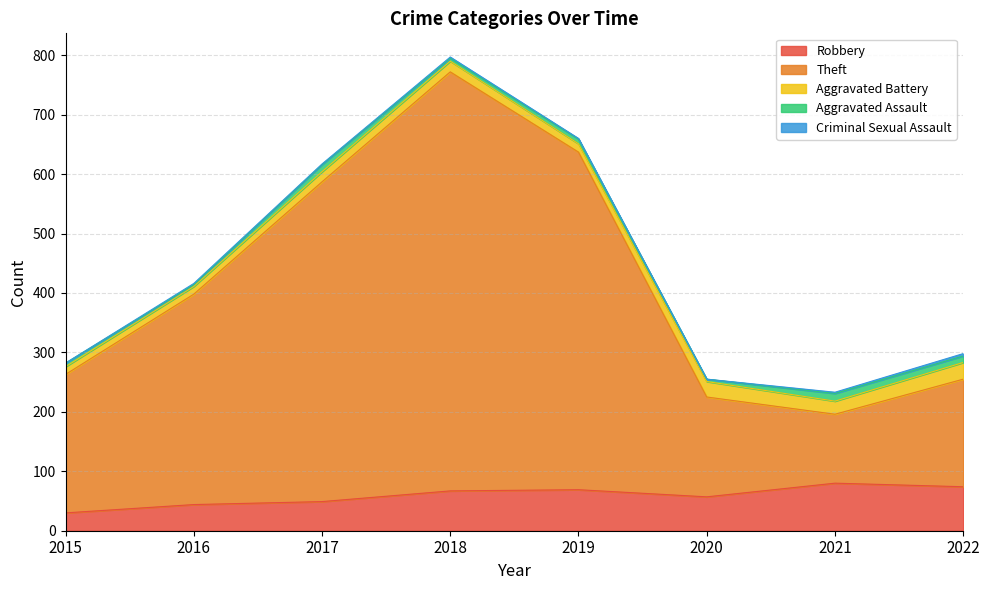

Reading left to right, what are all the values shown in this chart?

Robbery: 30	44	49	67	69	57	80	74
Theft: 233	354	538	705	568	168	116	181
Aggravated Battery: 13	13	17	18	14	26	22	28
Aggravated Assault: 6	3	12	5	8	4	13	11
Criminal Sexual Assault: 0	2	1	2	1	0	2	4